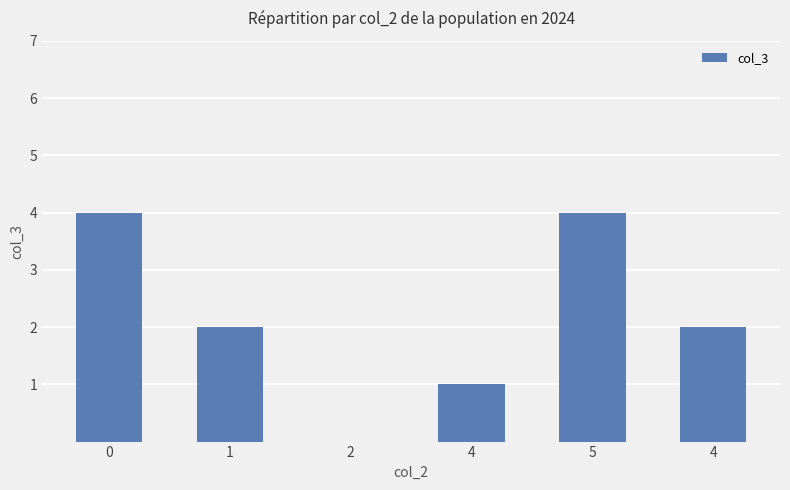

How many values are above zero?

5